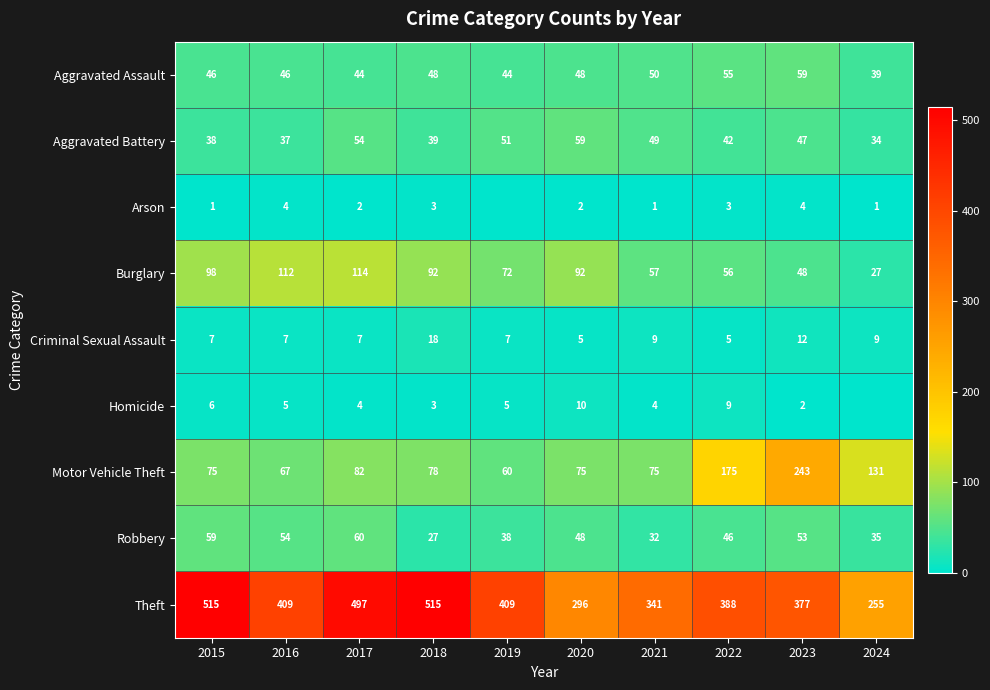

Between 2017 and 2018, which series saw the biggest shift?

Robbery